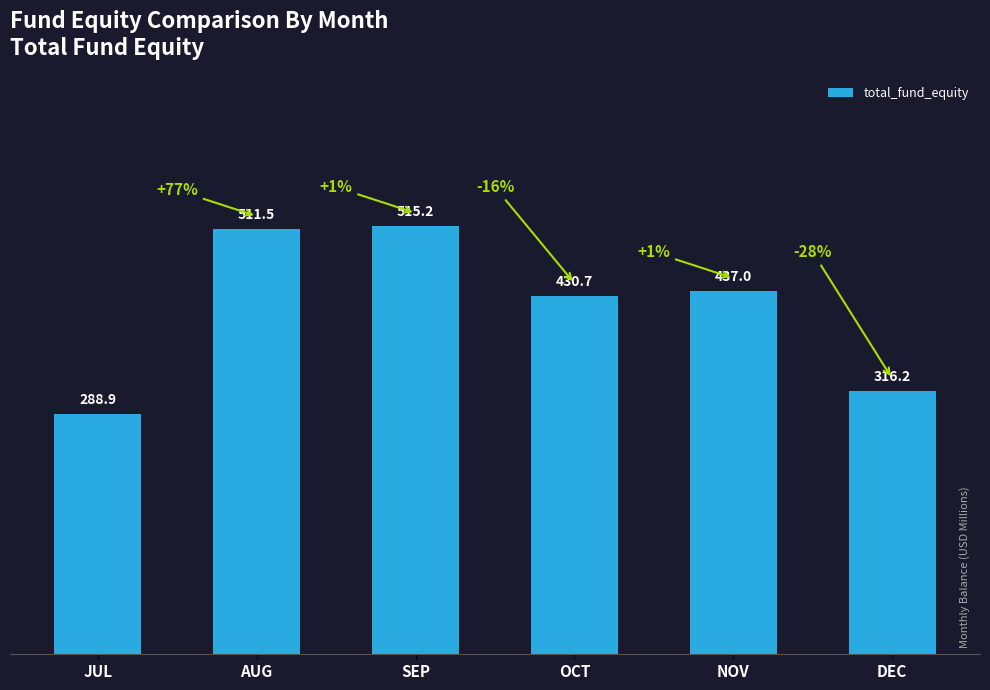

Reading left to right, transcribe all the data shown in this chart.

288.9	511.5	515.2	430.7	437.0	316.2